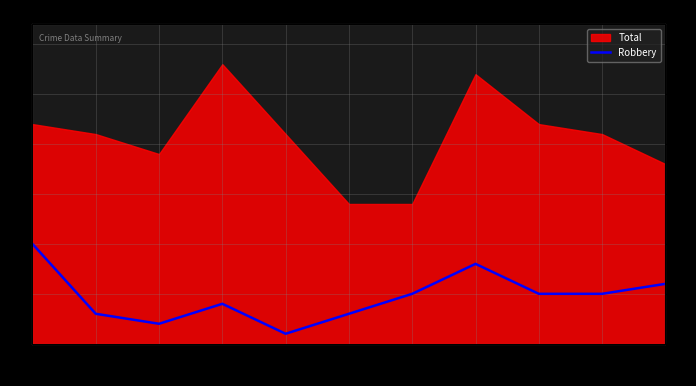

Is it true that the value at 2019 is 1?

True